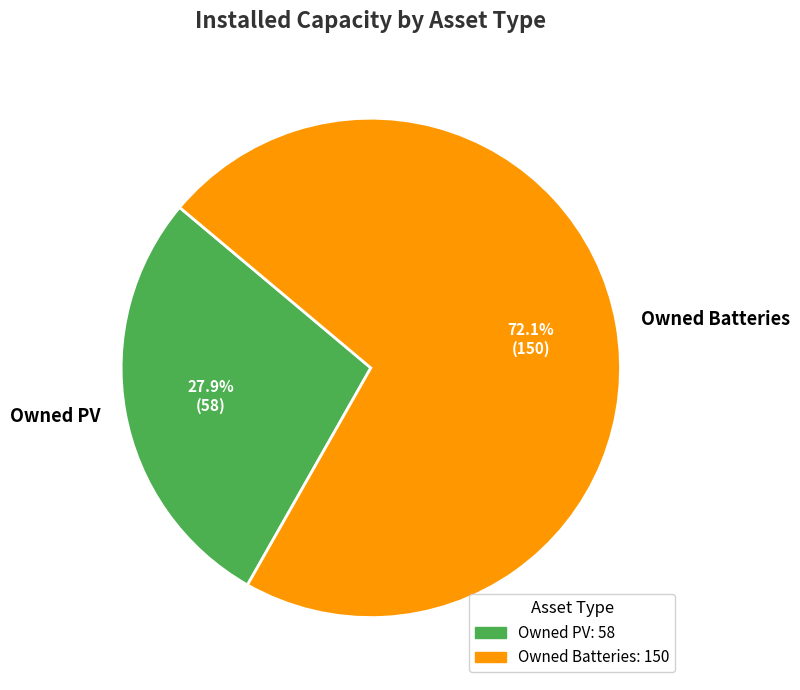

Does any single category account for the majority?

Yes